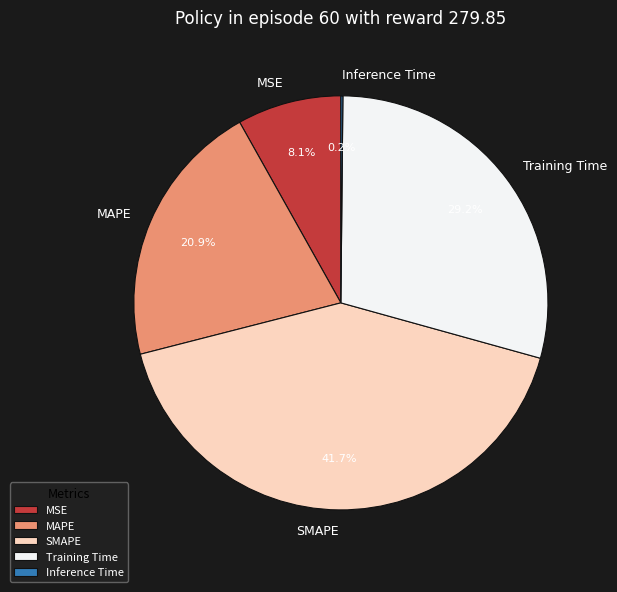

Approximately how many times larger is the value at MAPE compared to Training Time?

0.7